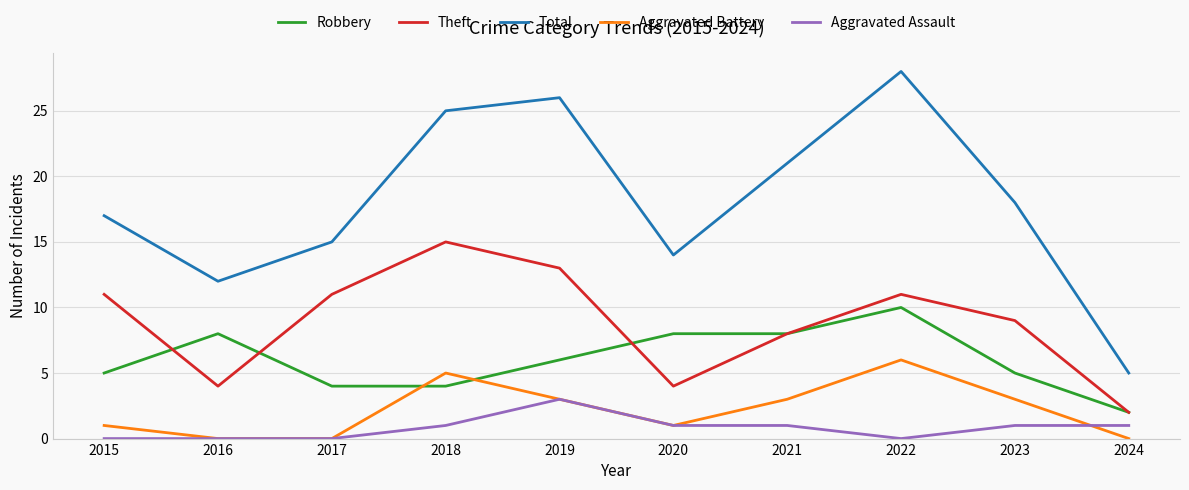

Is the value of Aggravated Battery at 2016 greater than the value of Aggravated Assault at 2018?

No